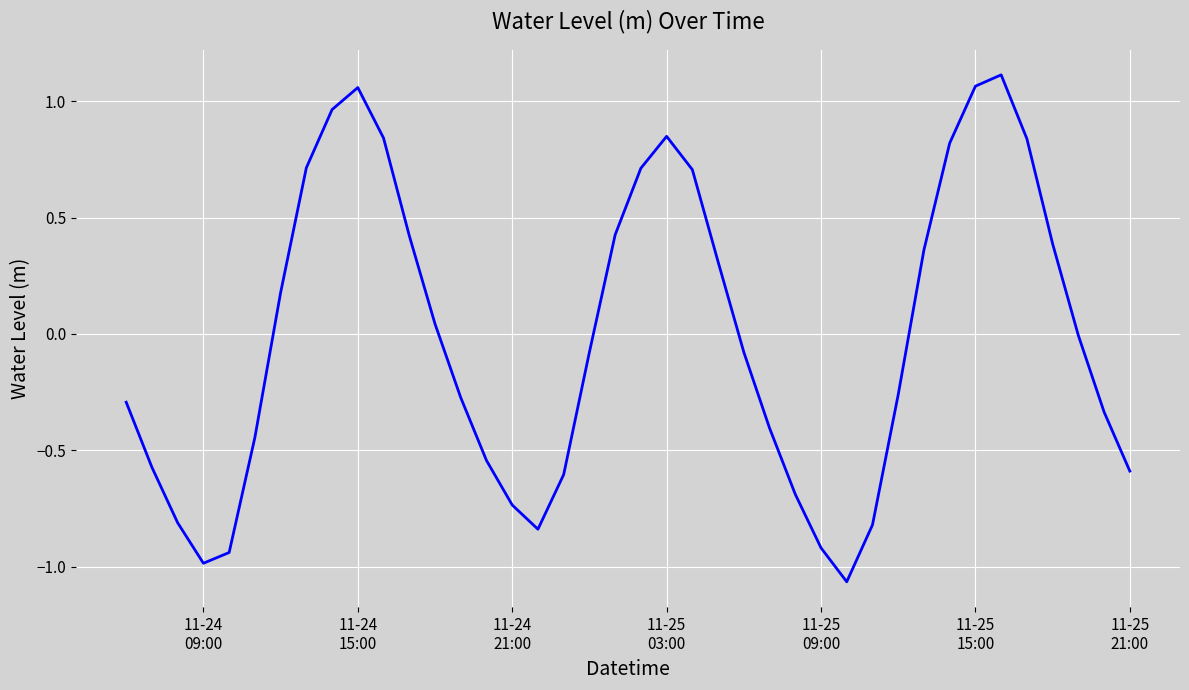

What is the difference between the maximum and minimum values?

2.2